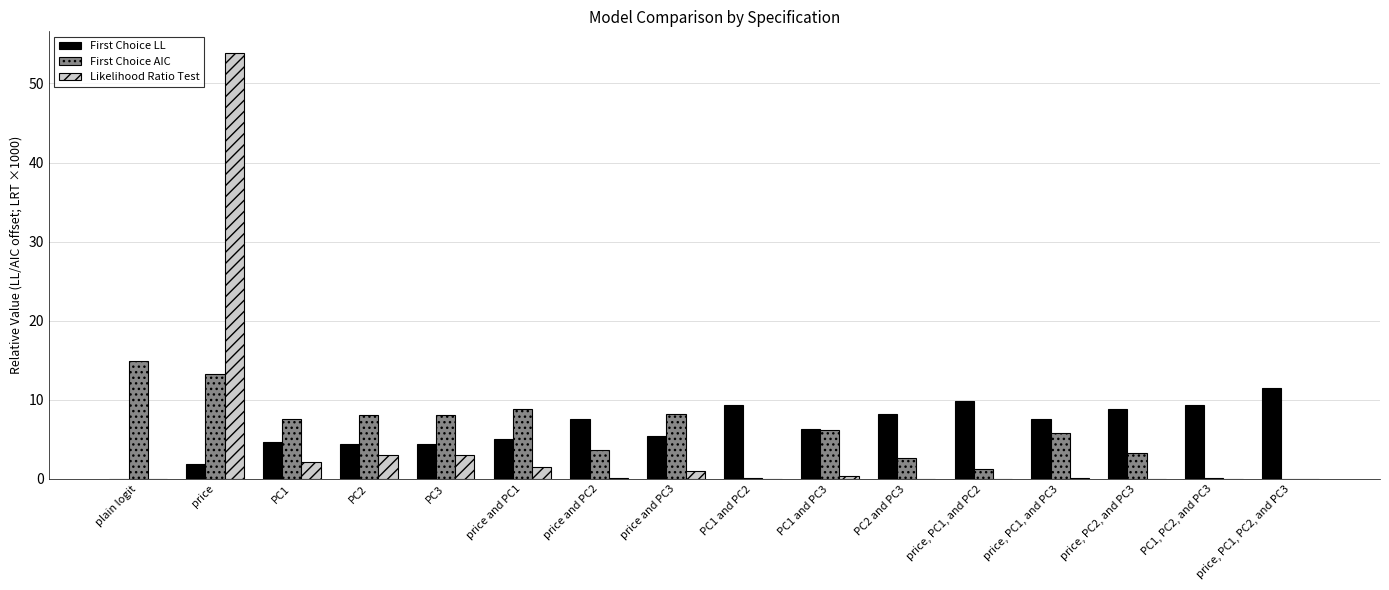

What is the sum of all First Choice AIC values?

92.1